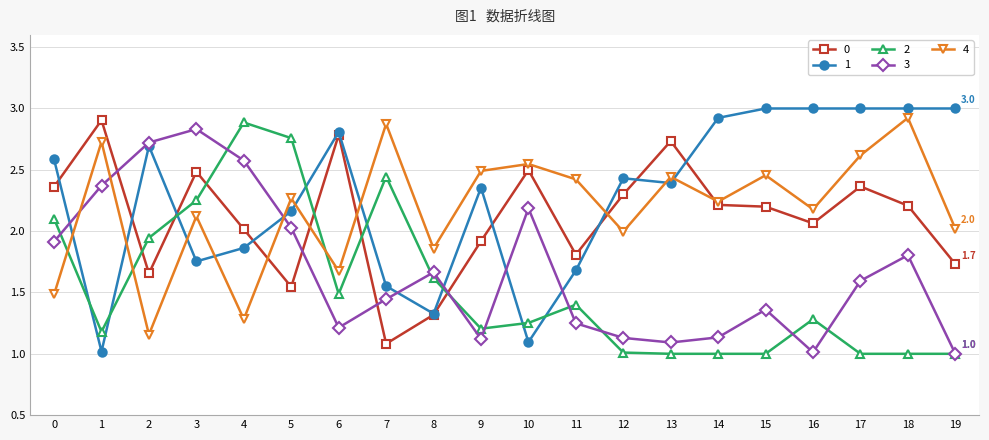

Where is the first local minimum for 0?

2